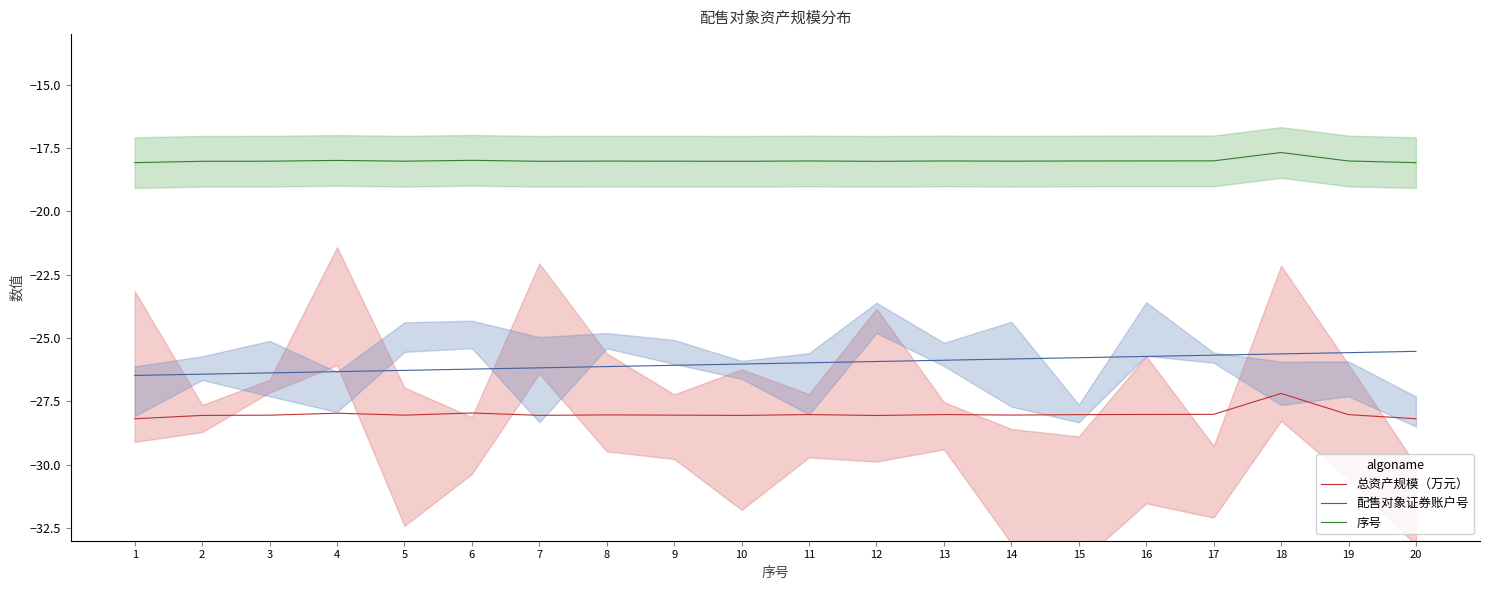

What is the difference between the maximum and minimum values in the 配售对象证券账户号 series?

1.0